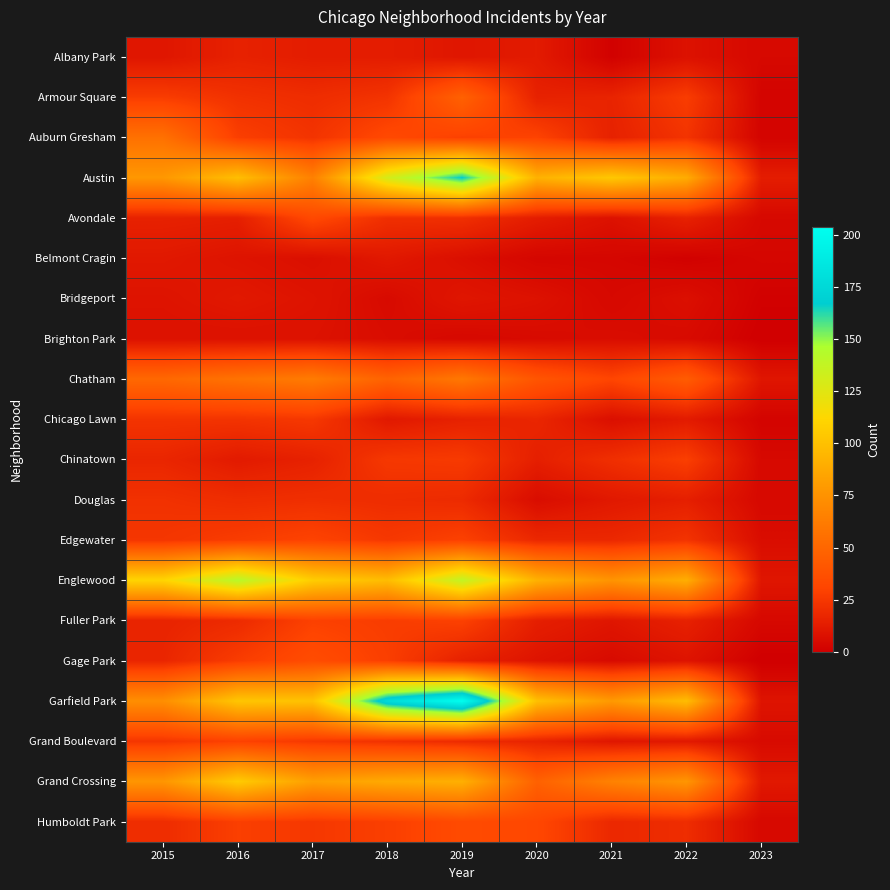

What is the greatest value displayed?

204